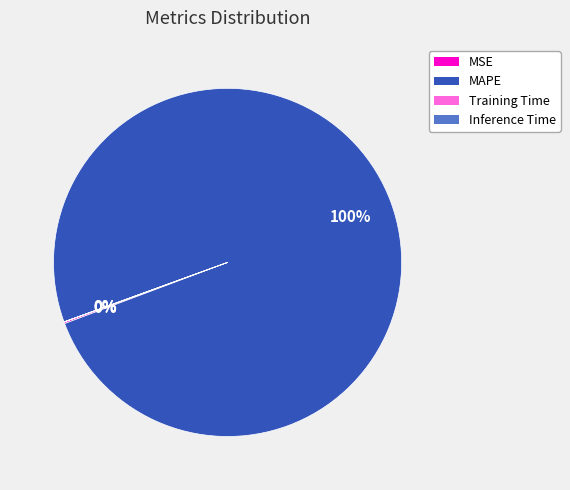

Which category accounts for the majority?

MAPE